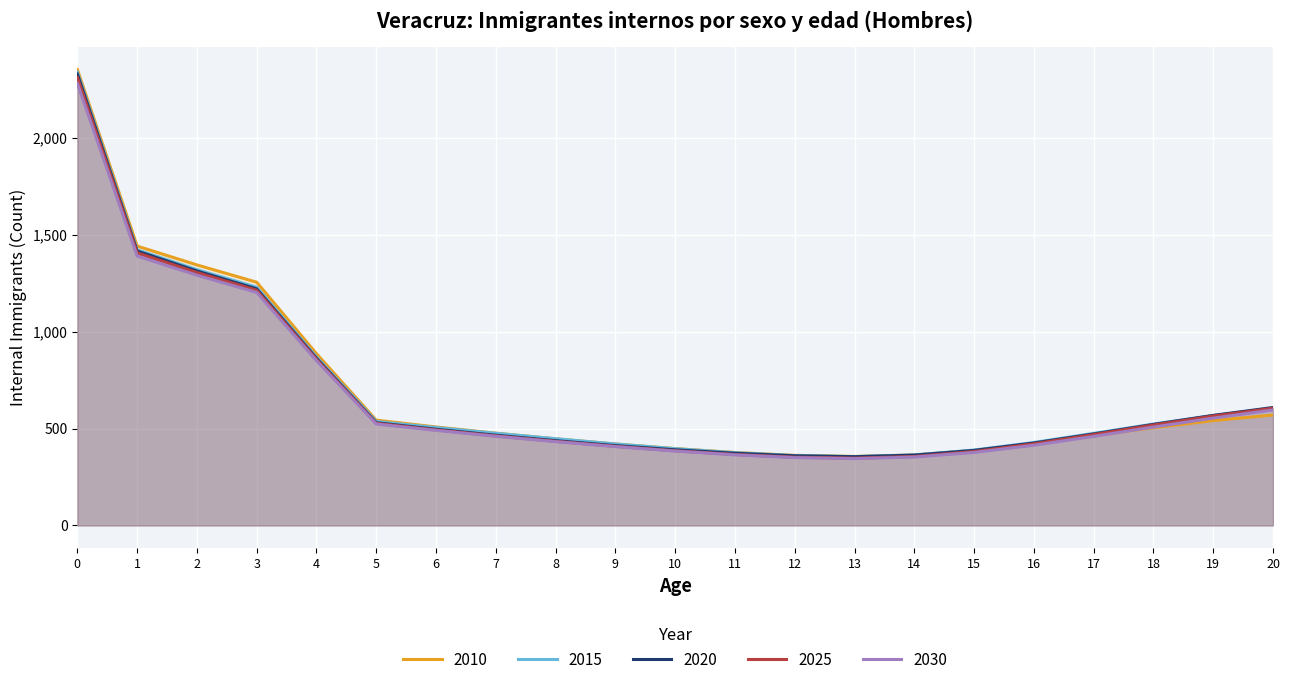

Is it true that 2020 equals 666.1 at 16?

False